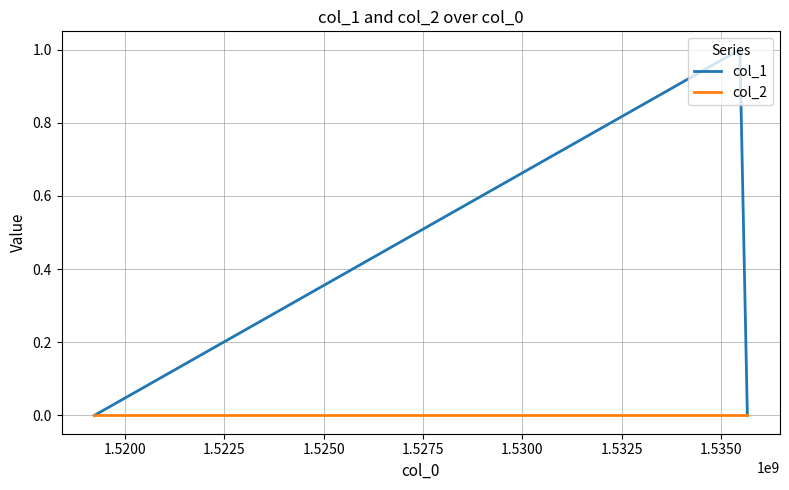

Rank the series by their average value, from lowest to highest.

col_2, col_1